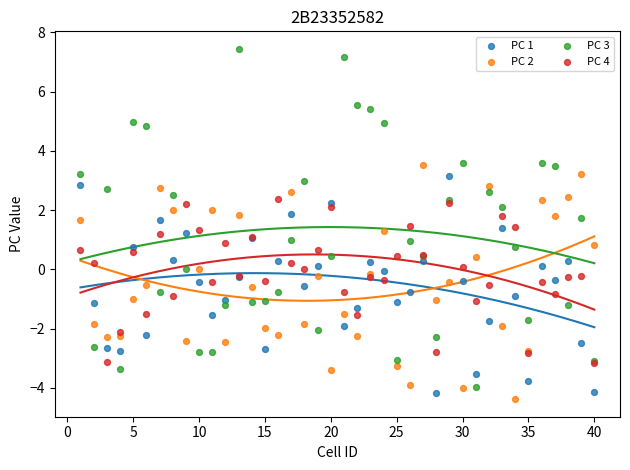

Which series reaches the minimum Y coordinate?

PC 2